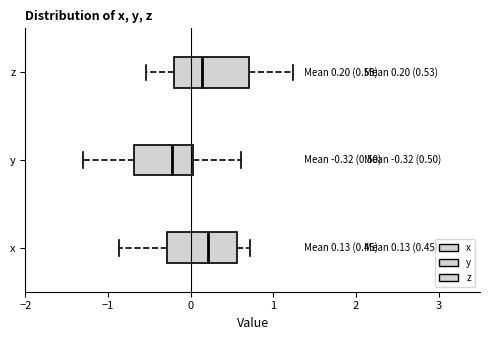

Which box has the furthest to the left median line?

y